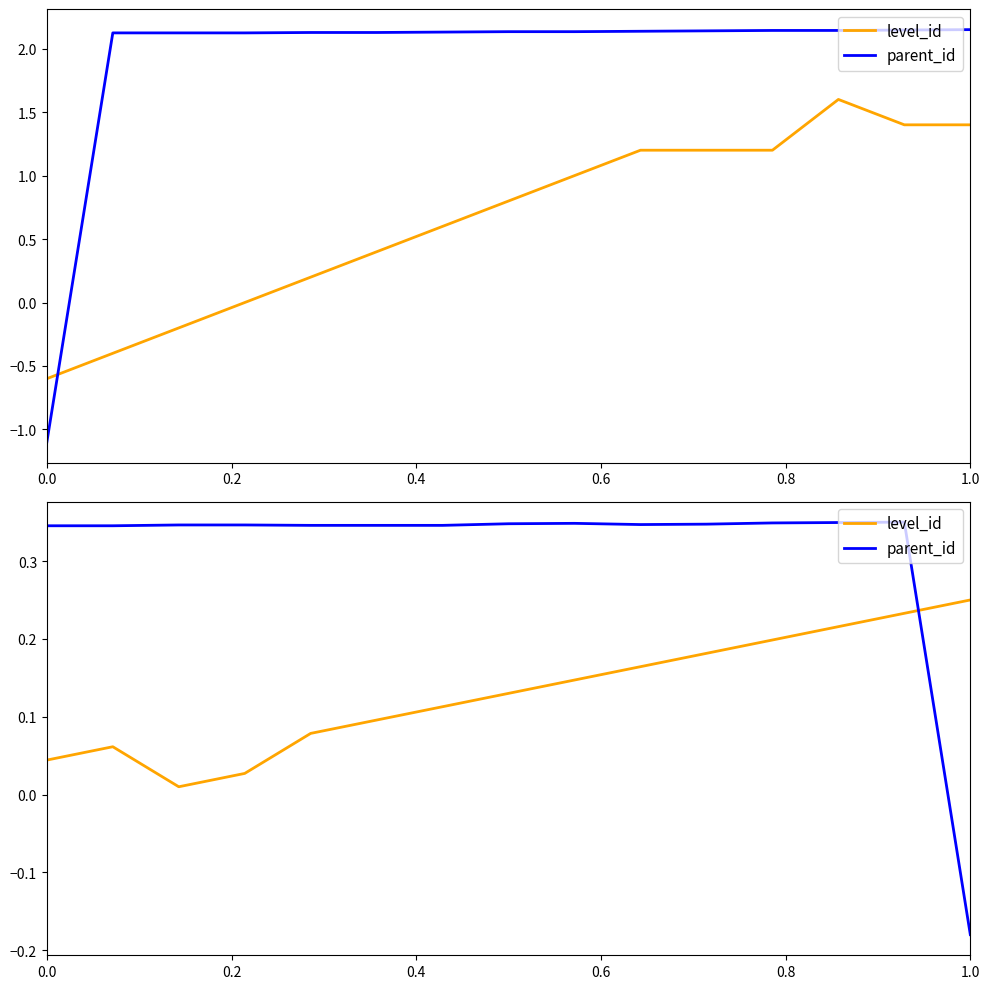

What is the difference between the maximum and minimum values in the parent_id series?

0.5